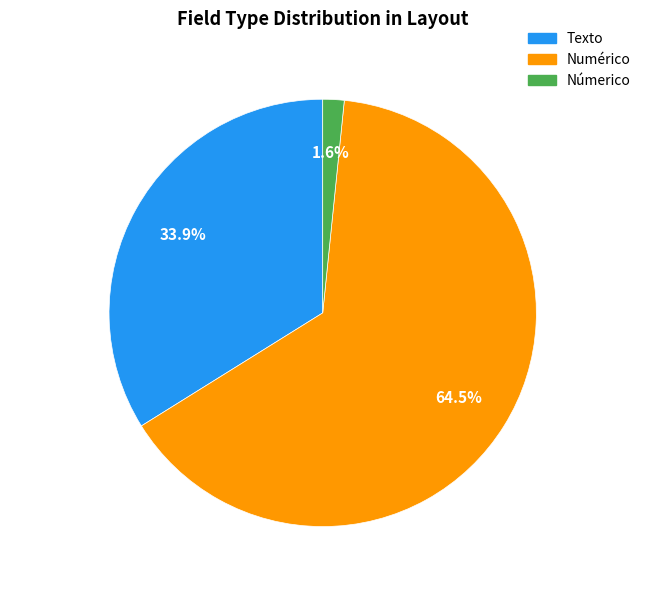

Approximately how many times larger is the value at Numérico compared to Texto?

1.9